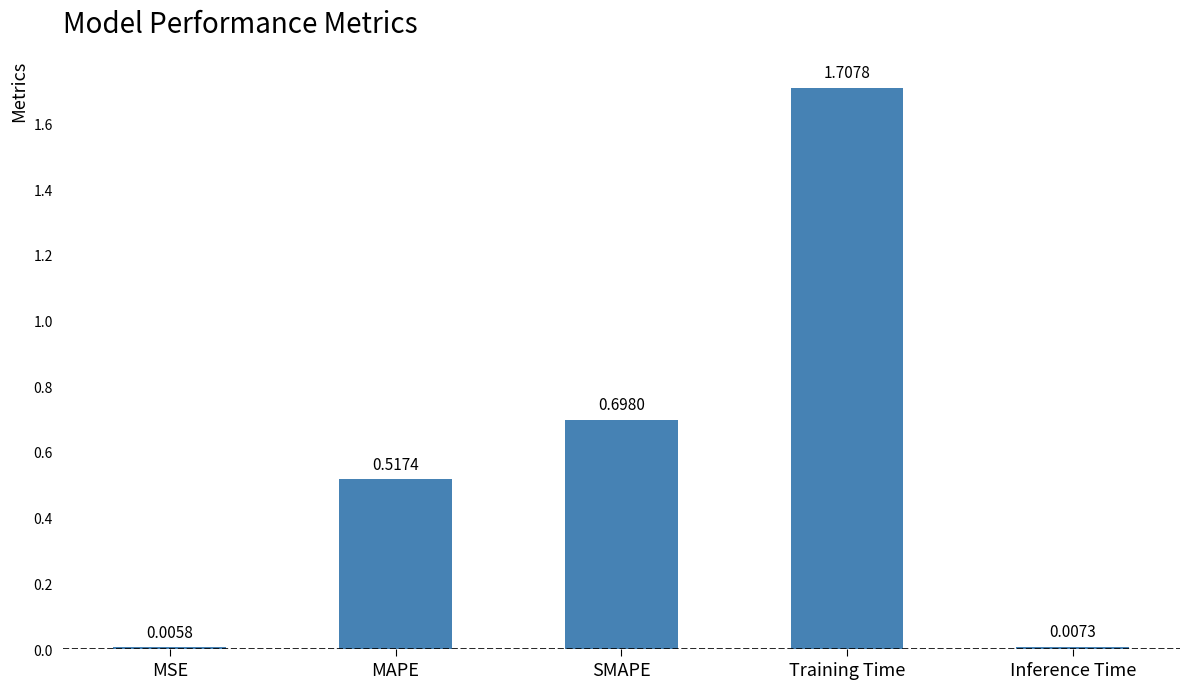

What is the change in value from MAPE to Training Time?

+1.2